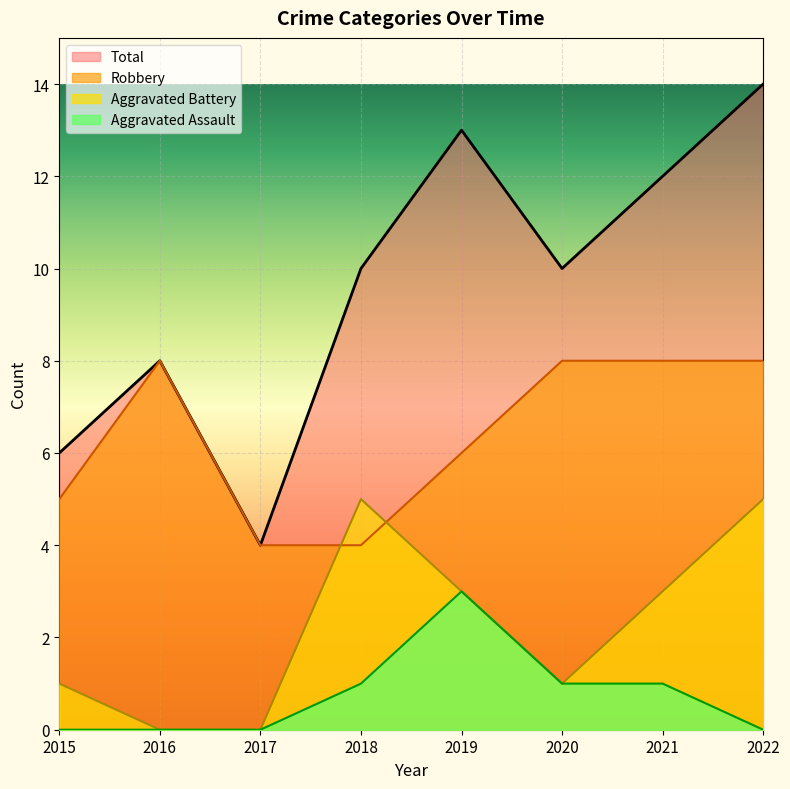

What is the difference between the maximum and minimum values in the Robbery series?

4